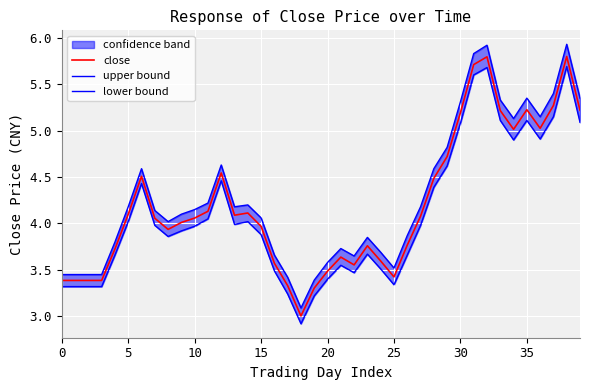

What is the label of the 24th point from the right?

16